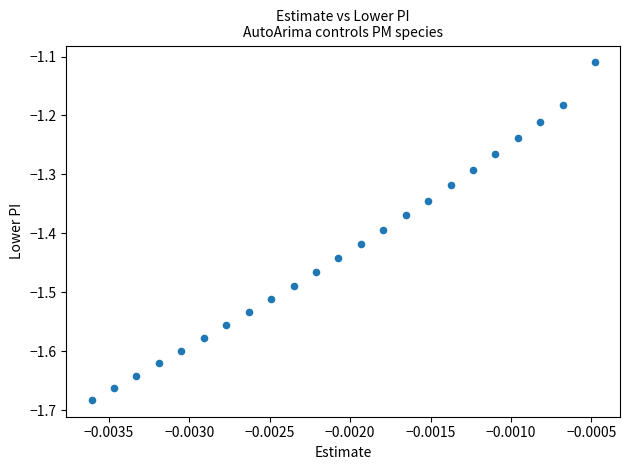

What is the range of Y values (max minus min)?

0.6